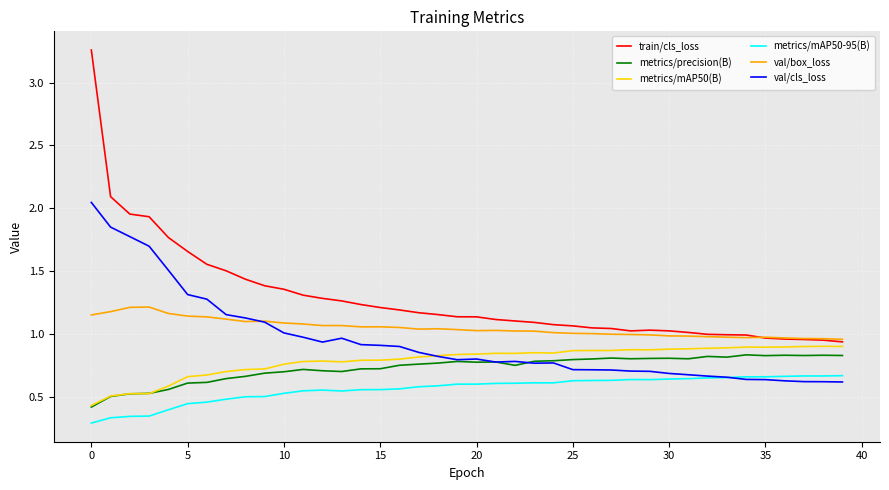

True or false: metrics/precision(B) and train/cls_loss cross at least once.

False